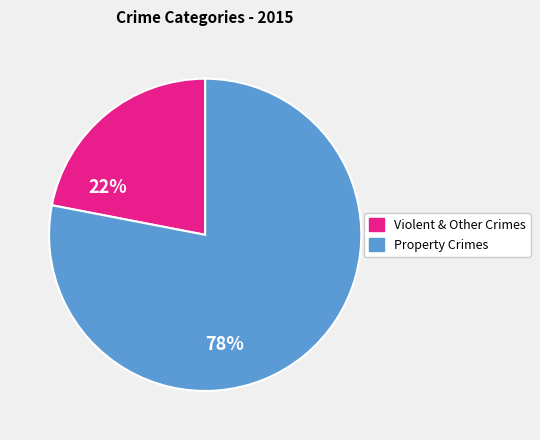

Is there any slice that represents more than half of the pie?

Yes